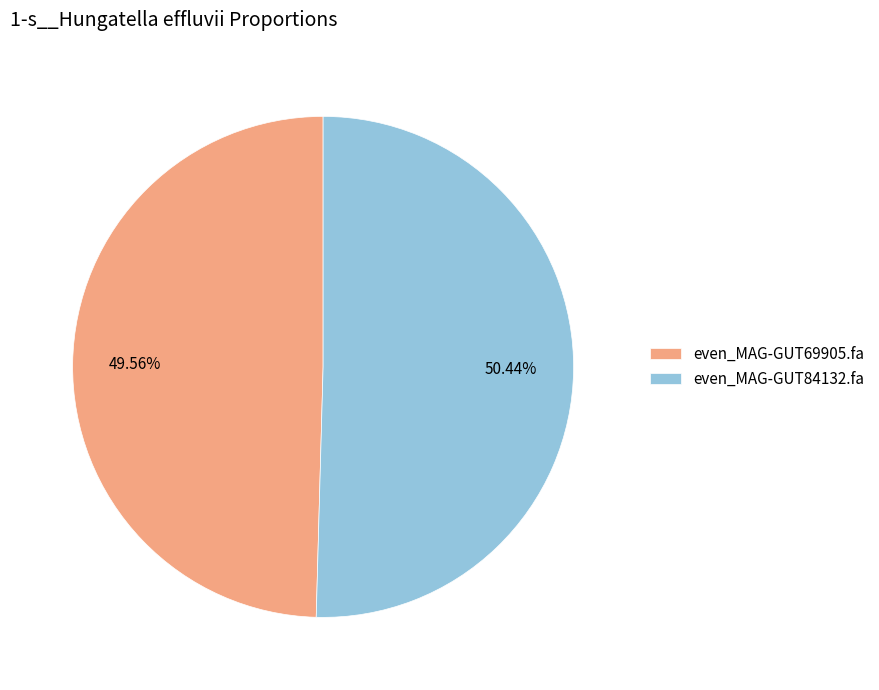

What percentage is the even_MAG-GUT69905.fa slice, to the nearest percent?

50%